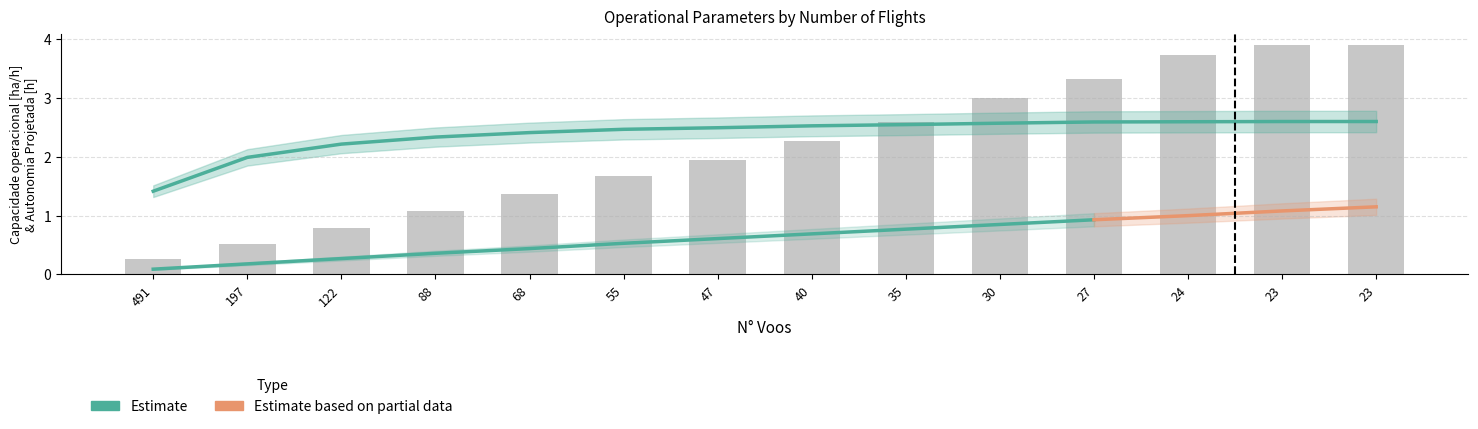

What is the sum of all Capacidade operacional [ha/h] values?

33.4